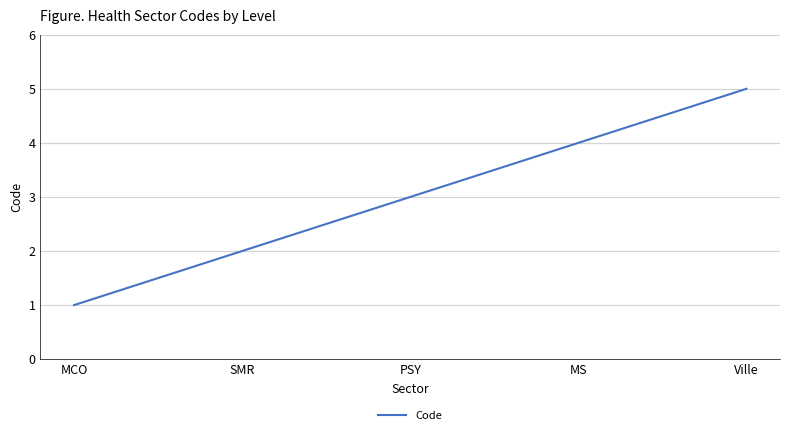

What position from the left is MCO?

1